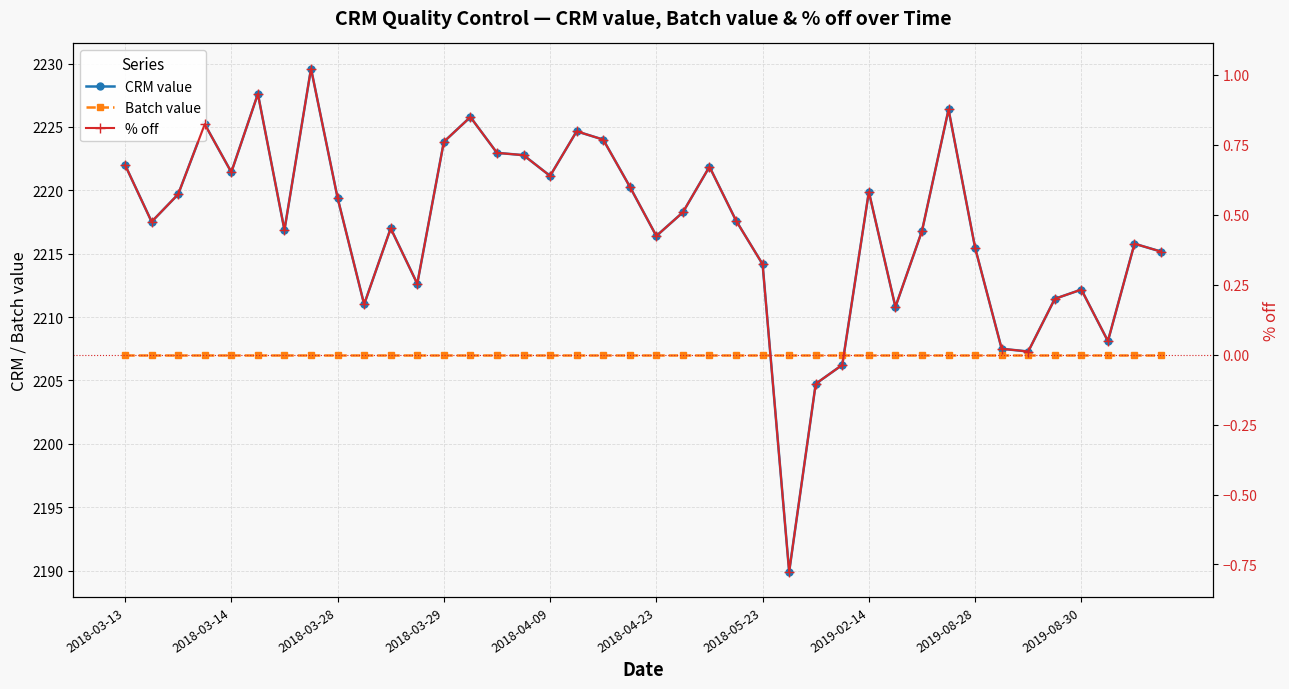

What is the minimum value shown in the chart?

-0.8